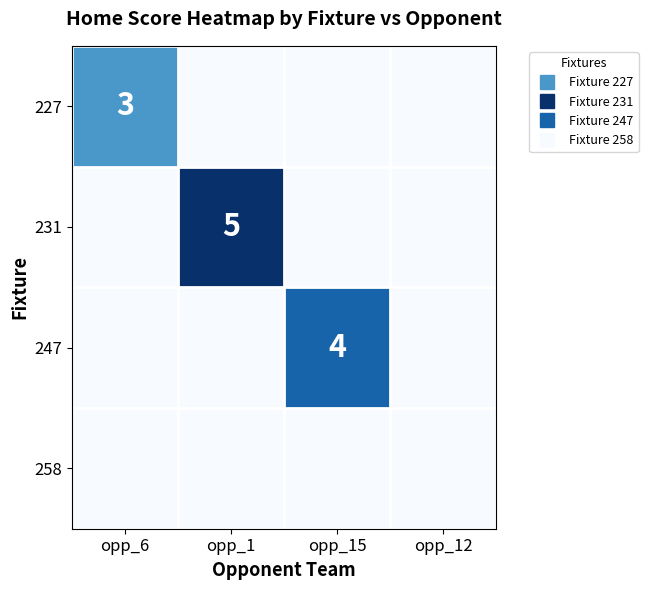

At which category is the sum across all series the highest?

opp_1